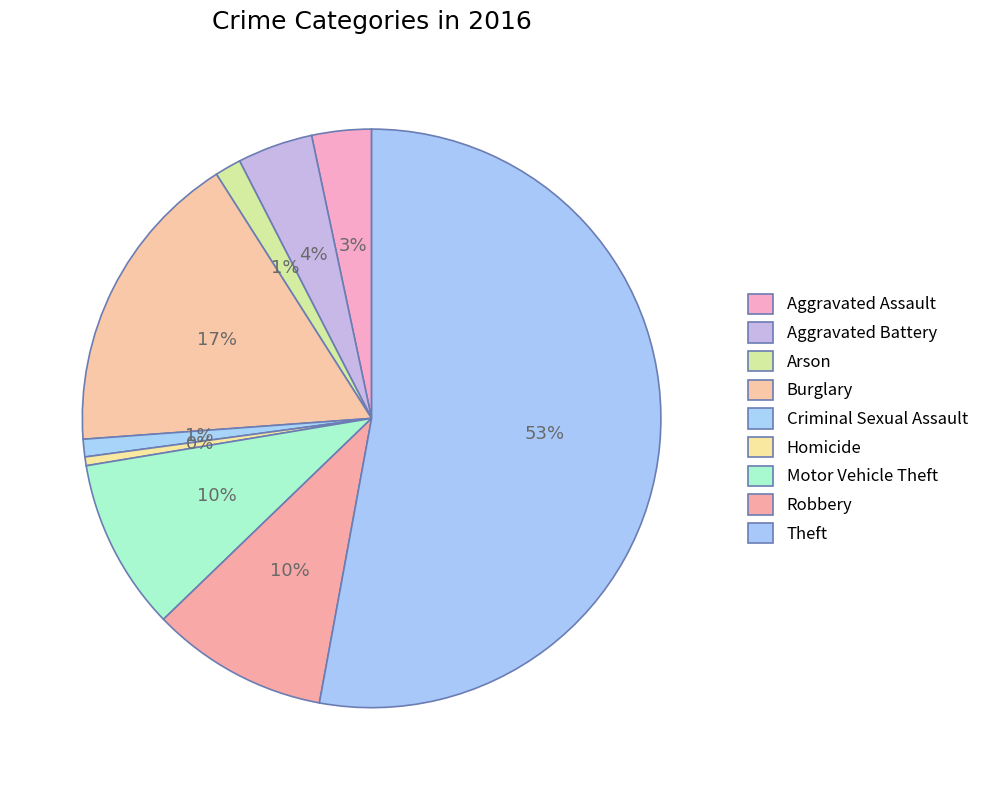

How many slices are in this pie chart?

9